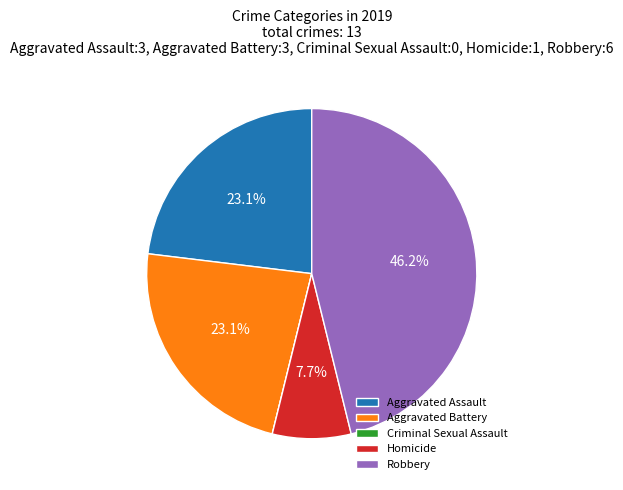

What percentage is NOT represented by Aggravated Assault?

76.9%